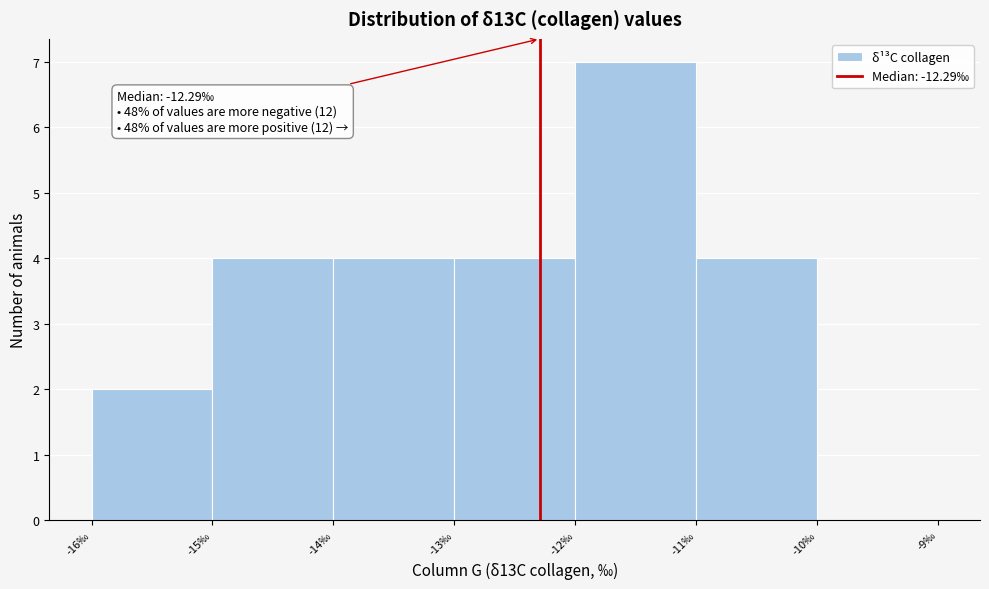

Which range on the x-axis has the tallest bar?

-12 to -11